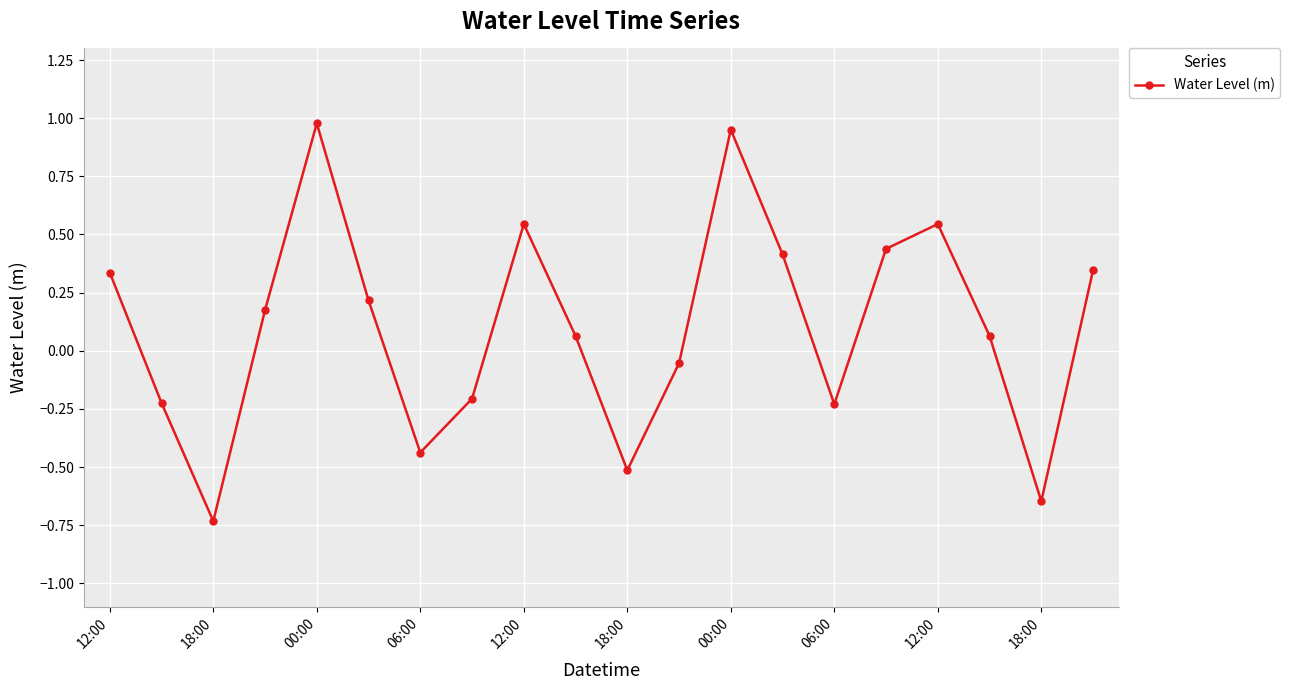

How many interior local valleys (lower than both neighbors) does the data have?

5